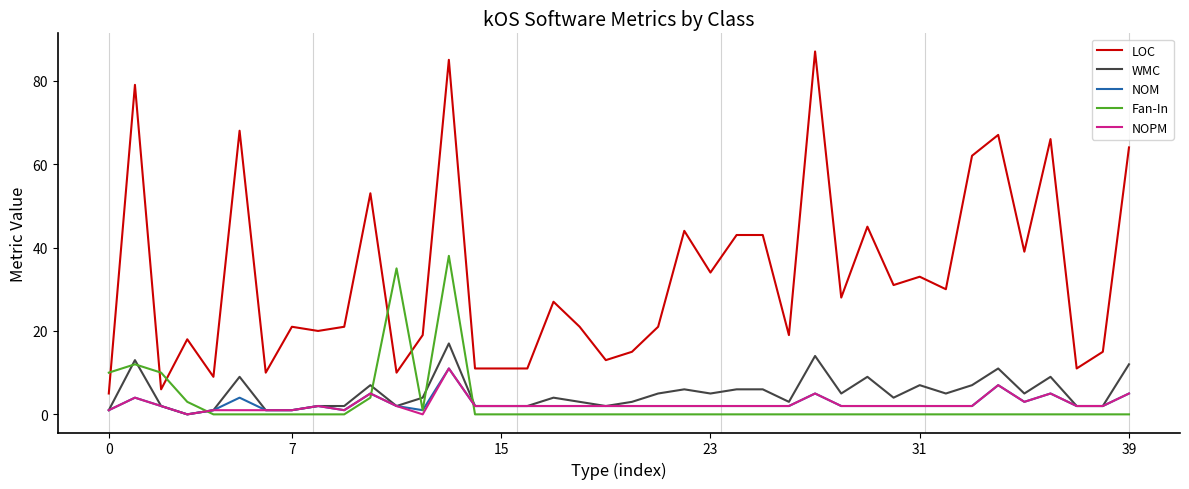

What is the average value of the Fan-In series?

3